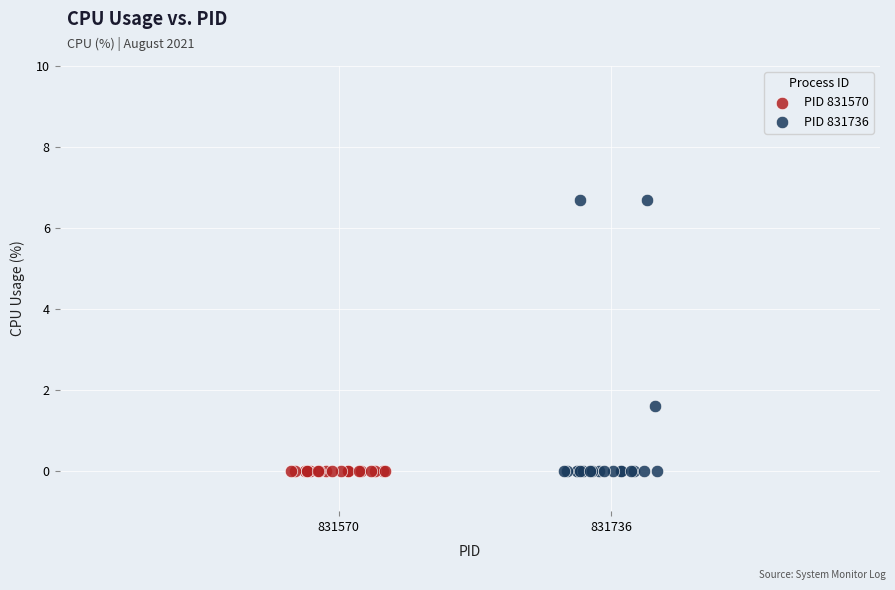

Which series reaches the maximum Y coordinate?

PID 831736